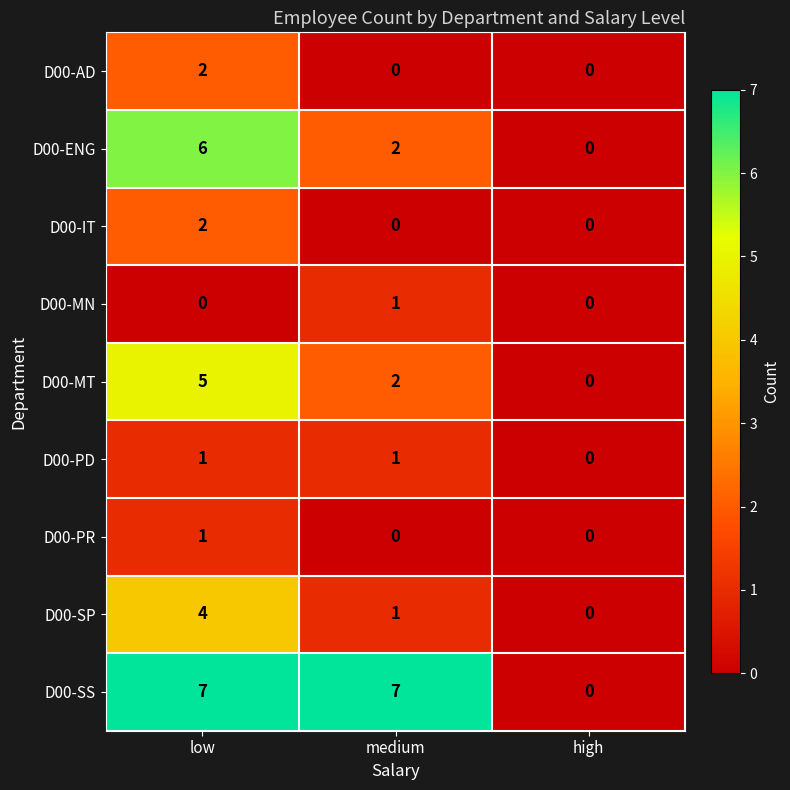

Count the D00-ENG values in the range 0 to 6.

3